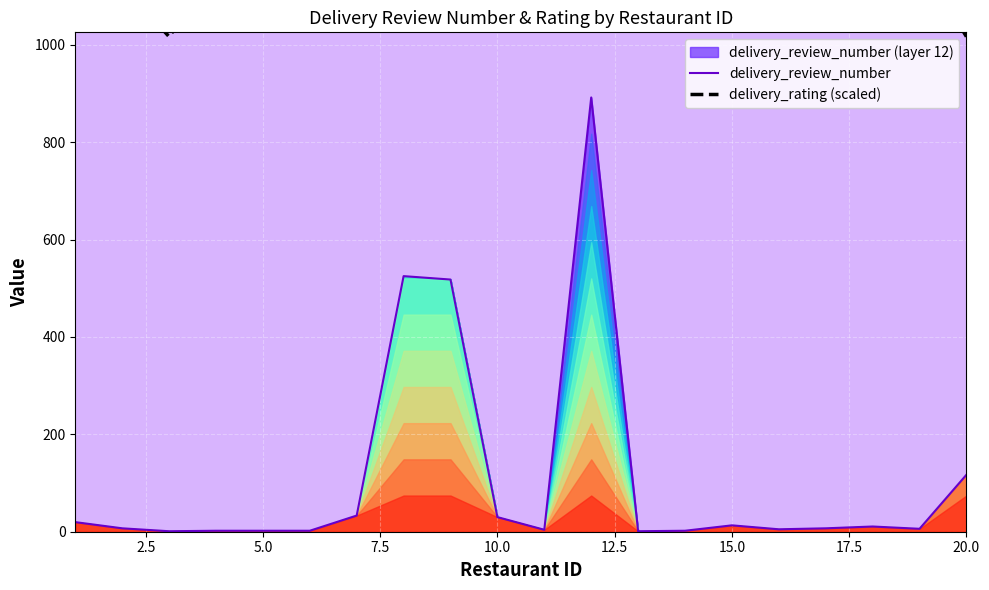

What is the highest value of the delivery_review_number series?

892.0